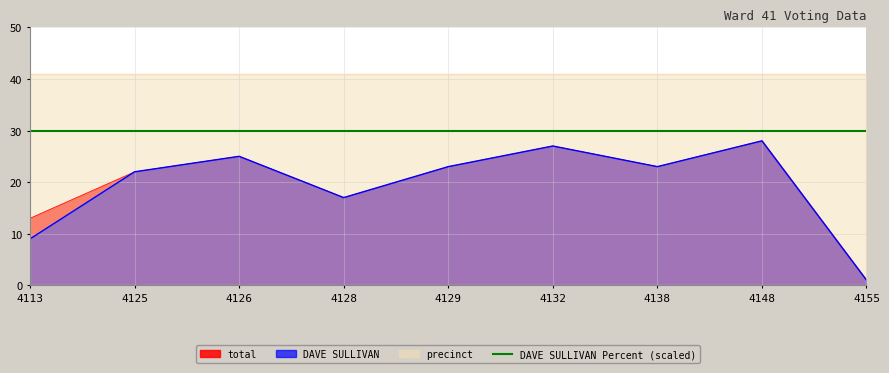

How many interior local valleys does the total series have?

2